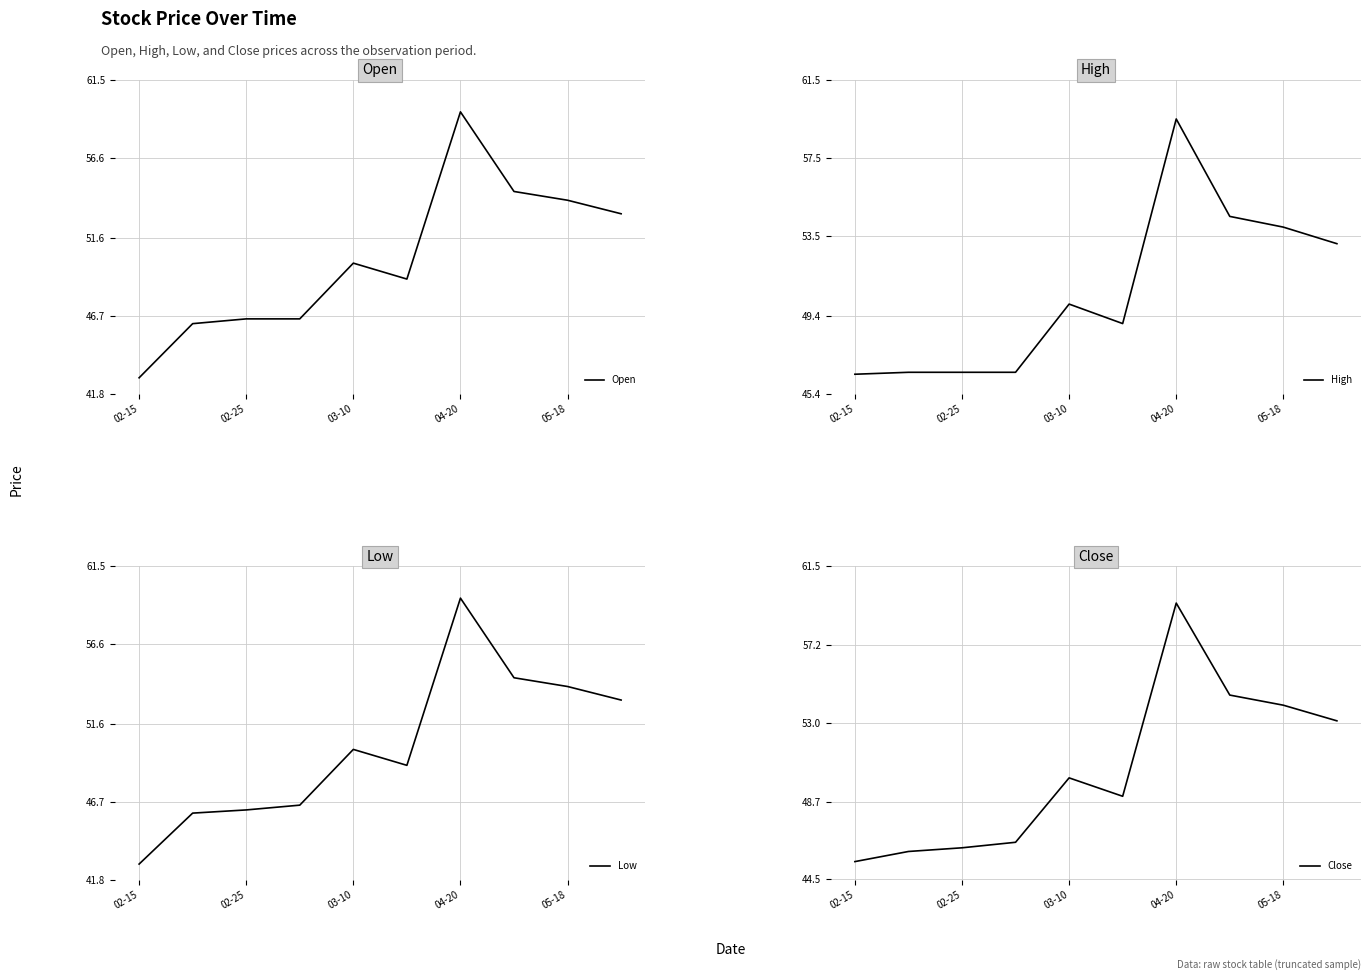

Where is the first local maximum for Low?

03-10